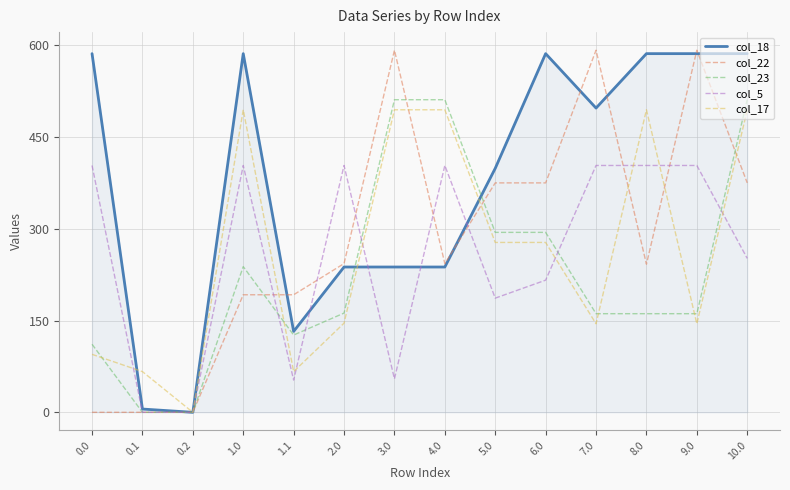

What position from the right is 1.0?

11